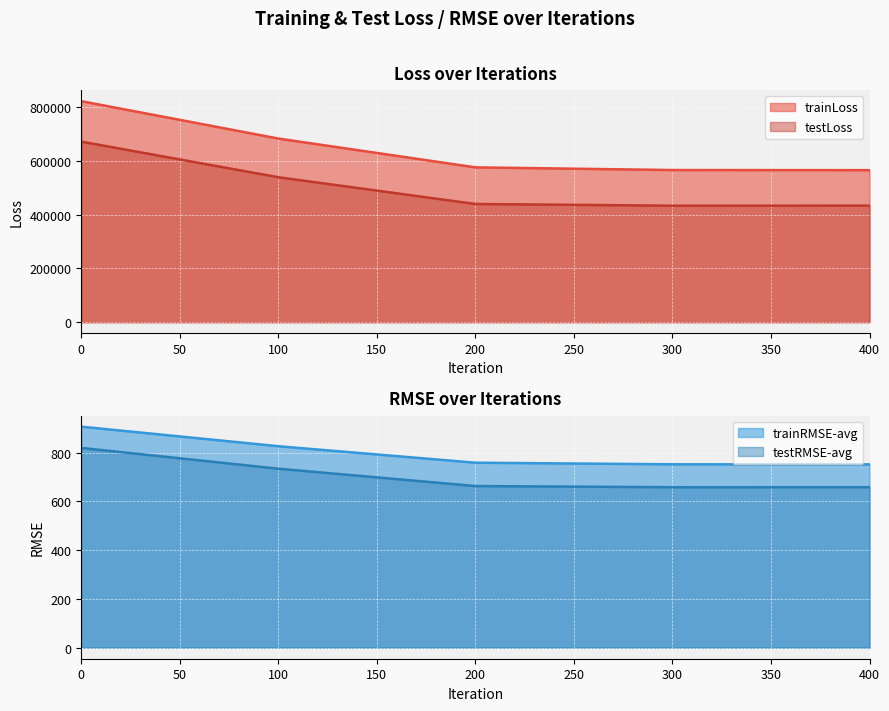

What is the difference between the highest and lowest values at 0?

822073.3